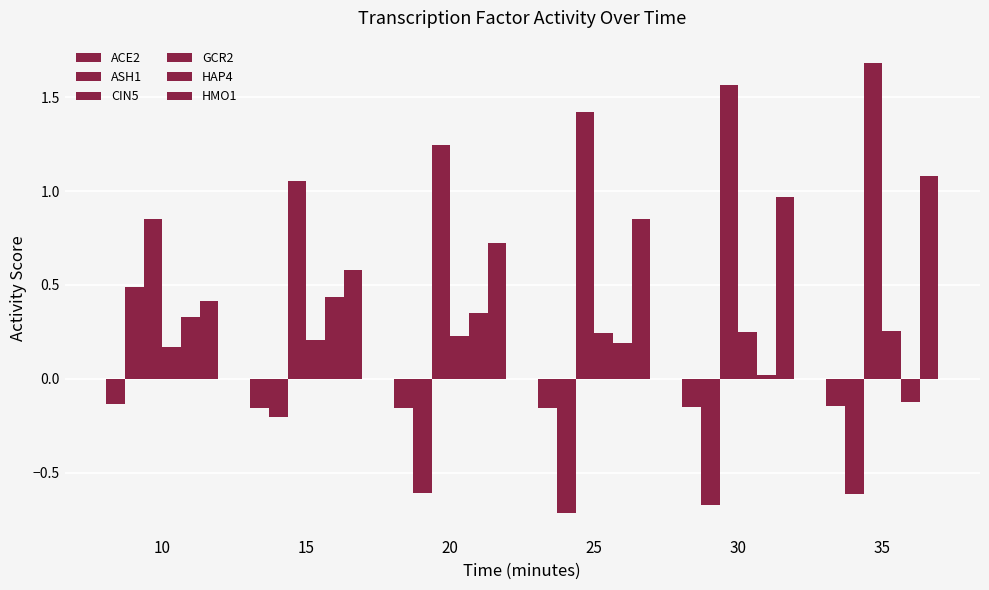

Which series changed the most between 30 and 35?

HAP4